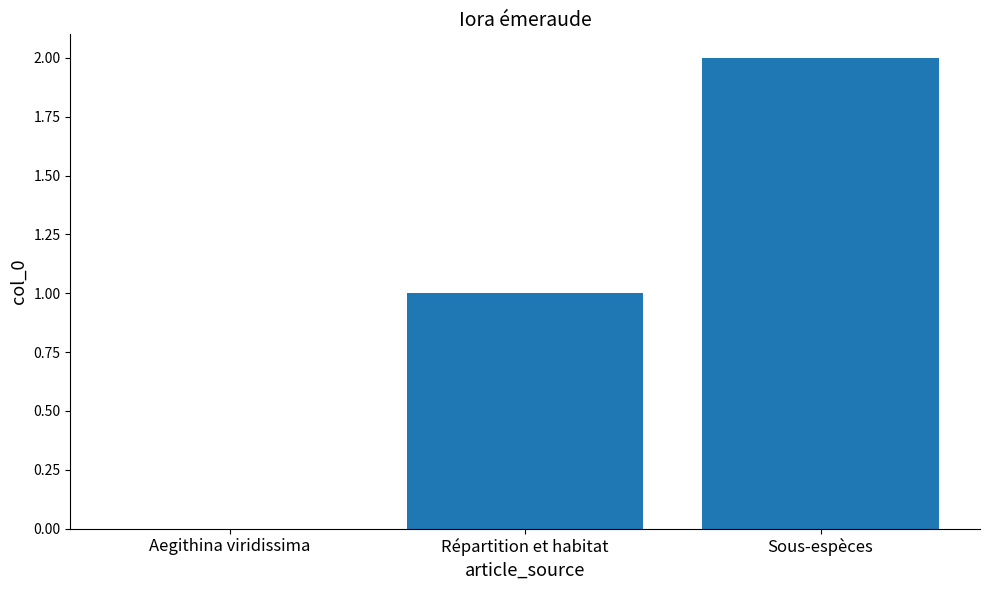

What is the sum of all values?

3